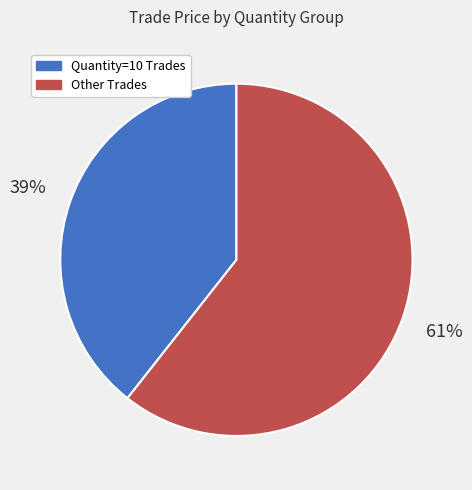

How many slices are in this pie chart?

2